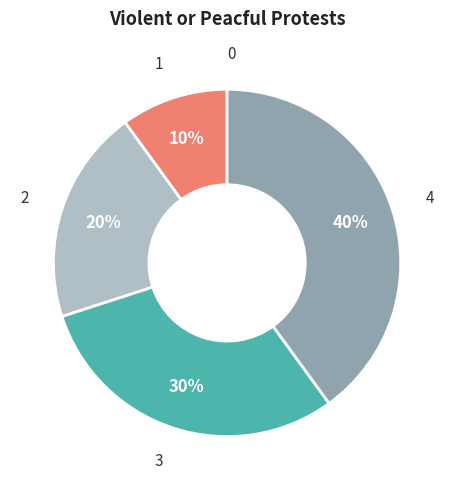

Is 1 the majority of the pie?

No